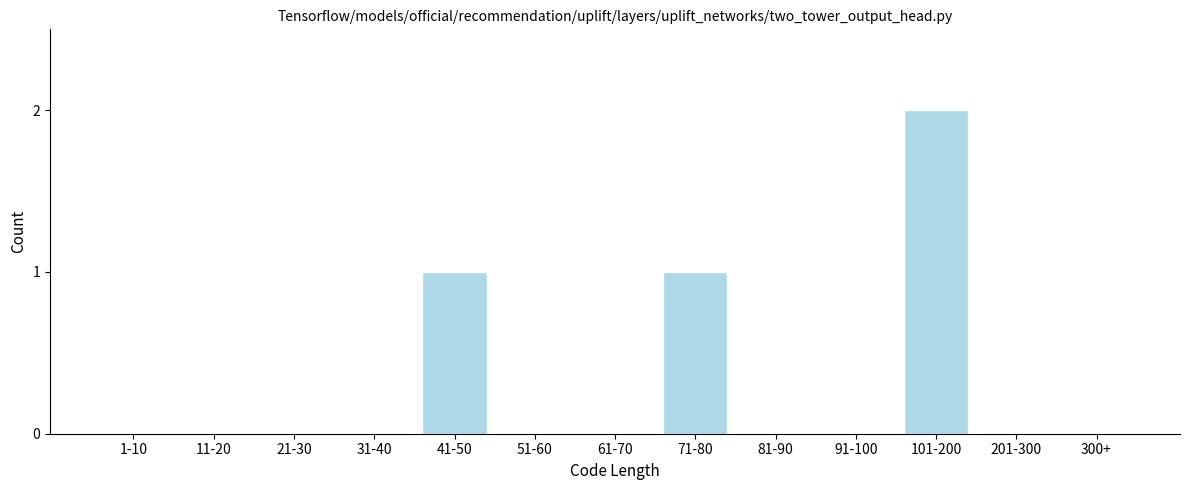

Reading left to right, extract all data points from this chart.

1-10=0	11-20=0	21-30=0	31-40=0	41-50=1	51-60=0	61-70=0	71-80=1	81-90=0	91-100=0	101-200=2	201-300=0	300+=0